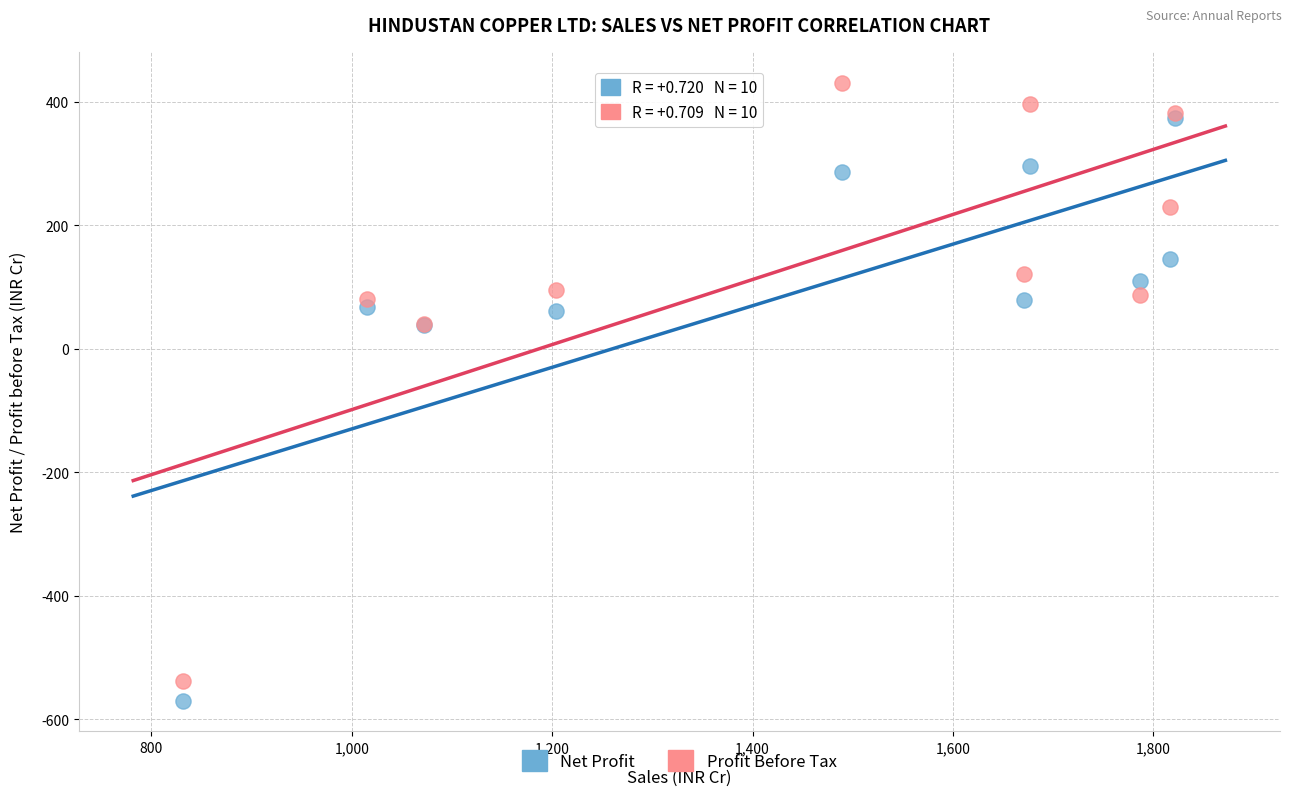

What are all the series names shown in the legend?

Net Profit, Profit Before Tax